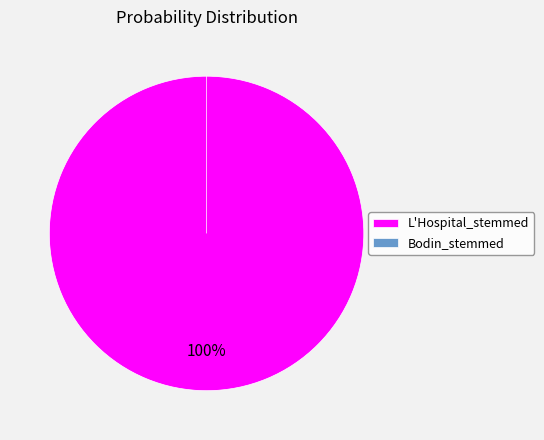

Which category has the smallest portion of the pie?

Bodin_stemmed